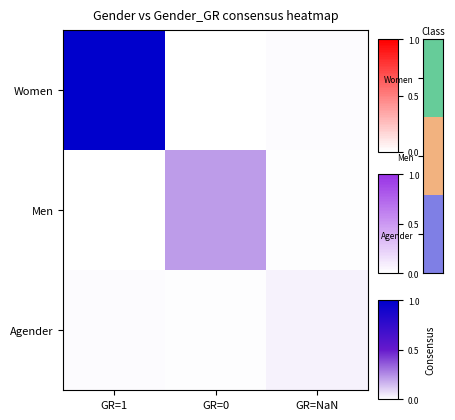

At which category is the sum across all series the highest?

GR=1